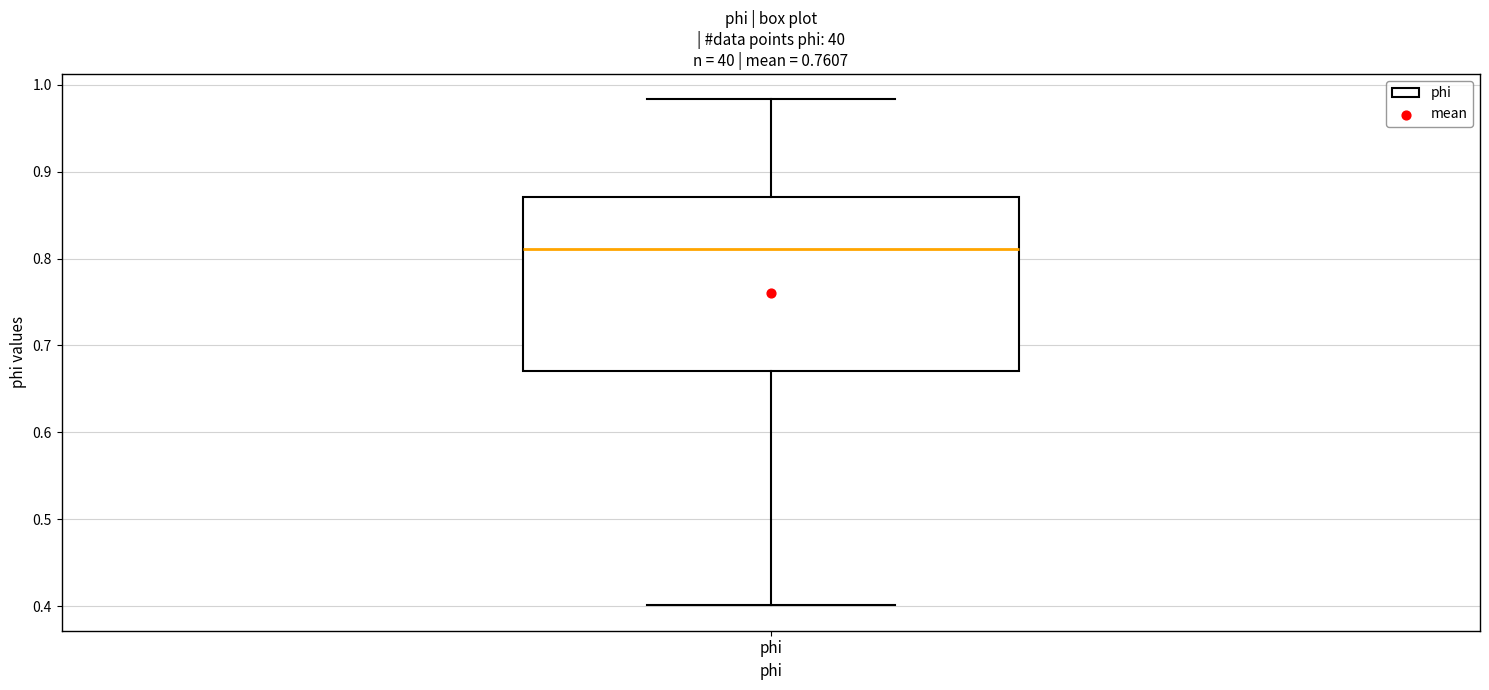

Where does the lower whisker of the box for phi end on the y-axis? The values are not printed on the chart, so give them approximately, as read against the axis.

0.40